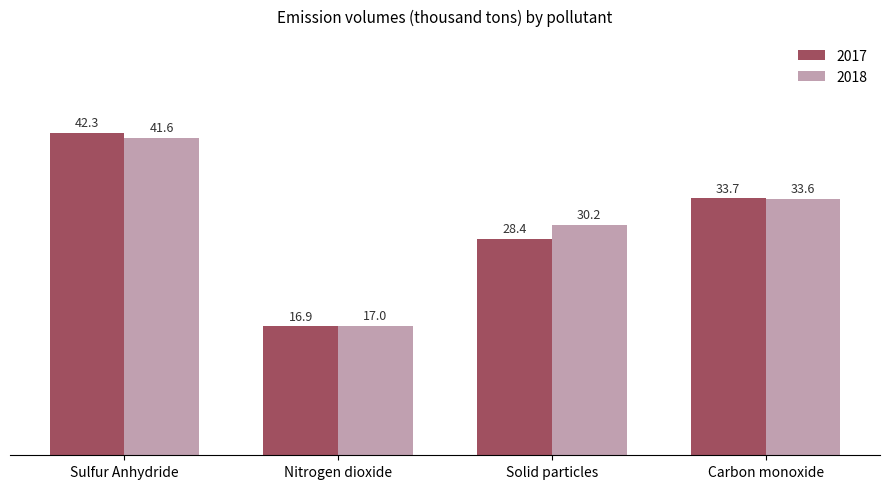

At which label is 2017 closest to 29?

Solid particles